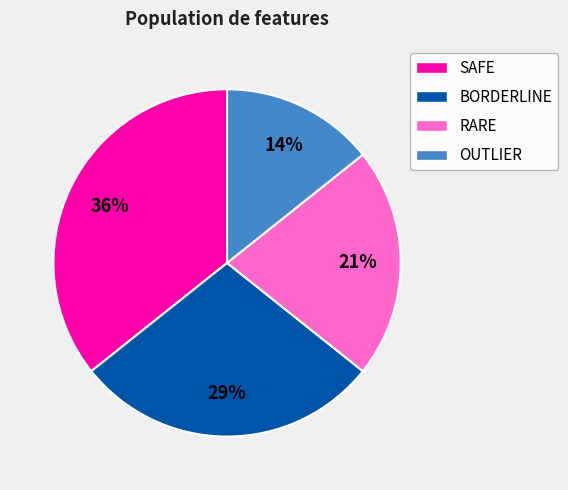

The RARE slice represents 32% of the pie. True or false?

False